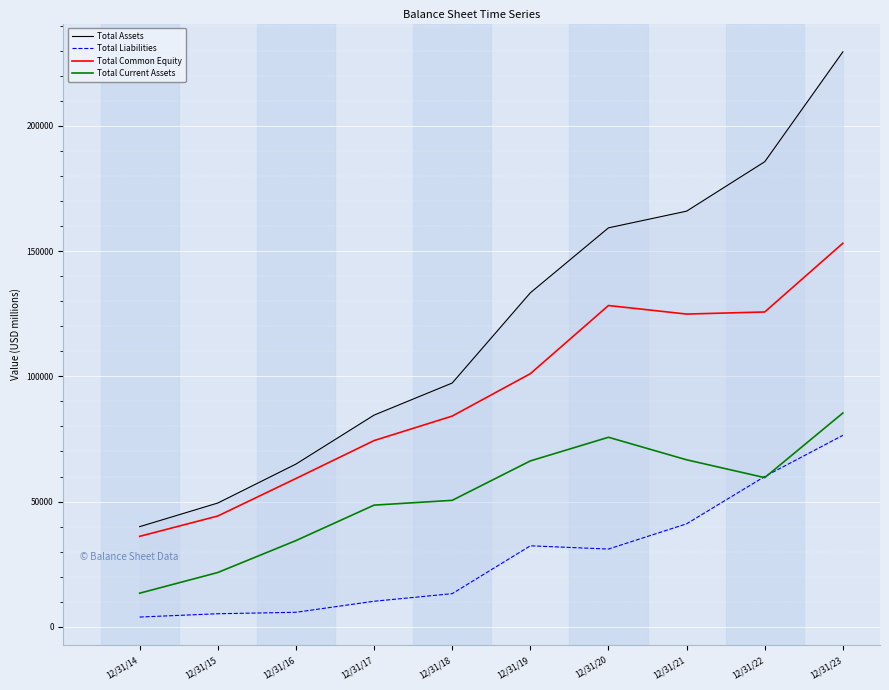

Reading left to right, list all the values displayed in this chart.

Total Assets: 12/31/14=39966	12/31/15=49407	12/31/16=64961	12/31/17=84524	12/31/18=97334	12/31/19=133376	12/31/20=159316	12/31/21=165987	12/31/22=185727	12/31/23=229623
Total Liabilities: 12/31/14=3870	12/31/15=5189	12/31/16=5767	12/31/17=10177	12/31/18=13207	12/31/19=32322	12/31/20=31026	12/31/21=41108	12/31/22=60014	12/31/23=76455
Total Common Equity: 12/31/14=36096	12/31/15=44218	12/31/16=59194	12/31/17=74347	12/31/18=84127	12/31/19=101054	12/31/20=128290	12/31/21=124879	12/31/22=125713	12/31/23=153168
Total Current Assets: 12/31/14=13390	12/31/15=21652	12/31/16=34401	12/31/17=48563	12/31/18=50480	12/31/19=66225	12/31/20=75670	12/31/21=66666	12/31/22=59549	12/31/23=85365